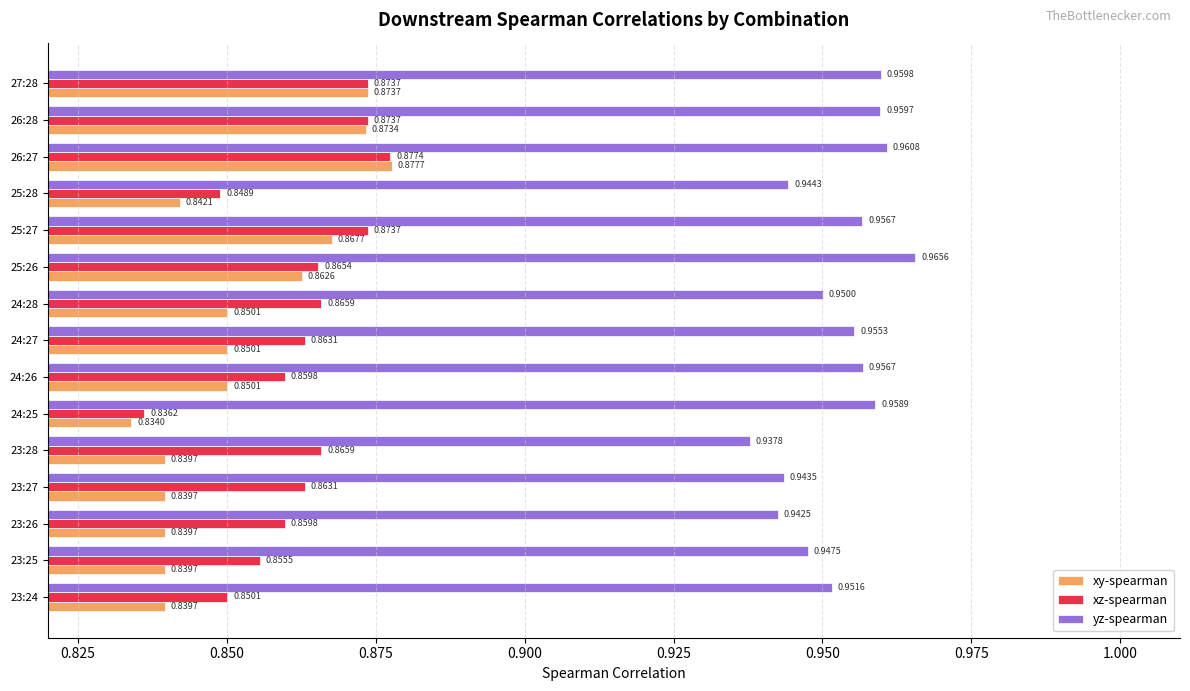

At 23:27, list the series in order from smallest to largest.

xy-spearman, xz-spearman, yz-spearman